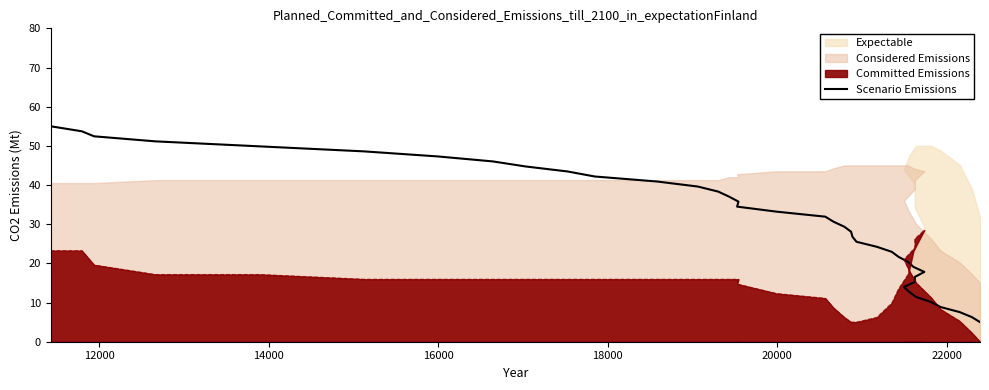

What is the difference between the second highest and minimum values?

48.7